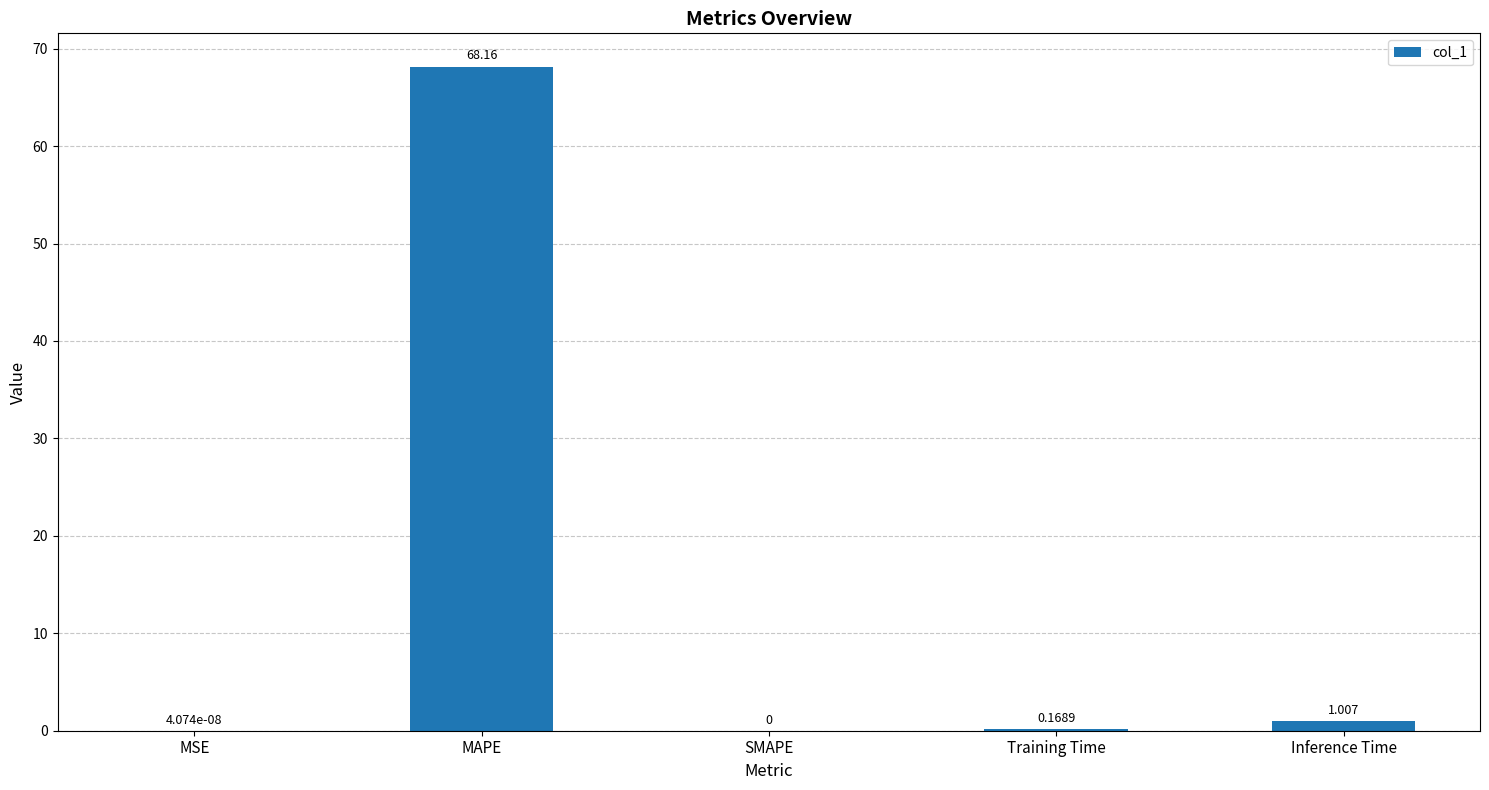

Which has a higher value, MSE or Training Time?

Training Time